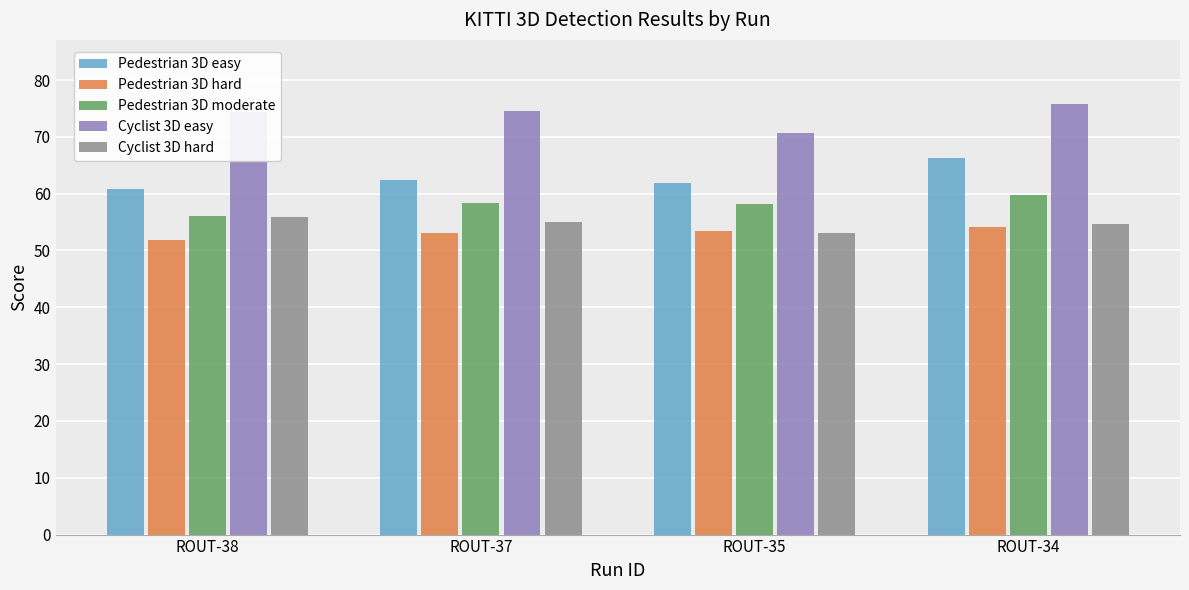

The Cyclist 3D hard series shows 54.6 at ROUT-34. True or false?

True